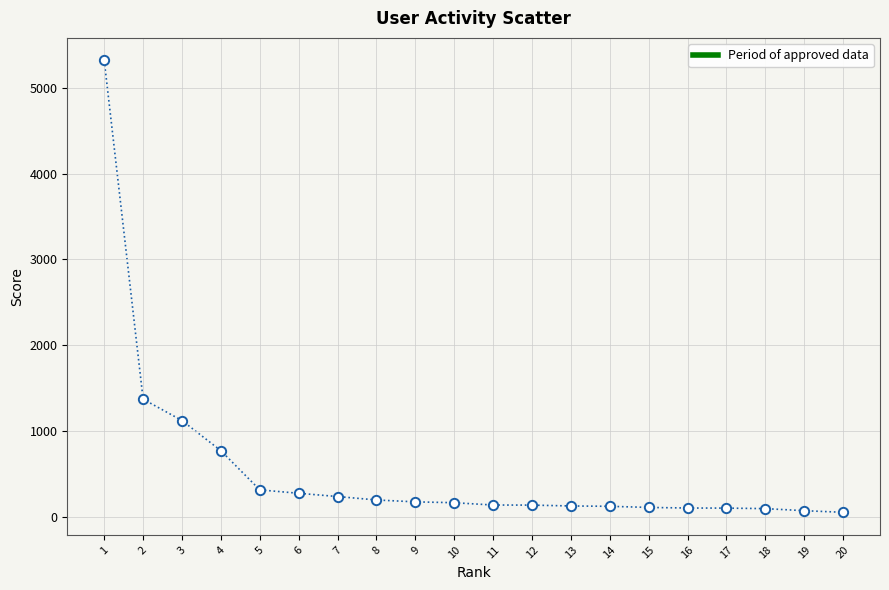

What Y value in the scatter plot is closest to 2686?

1370